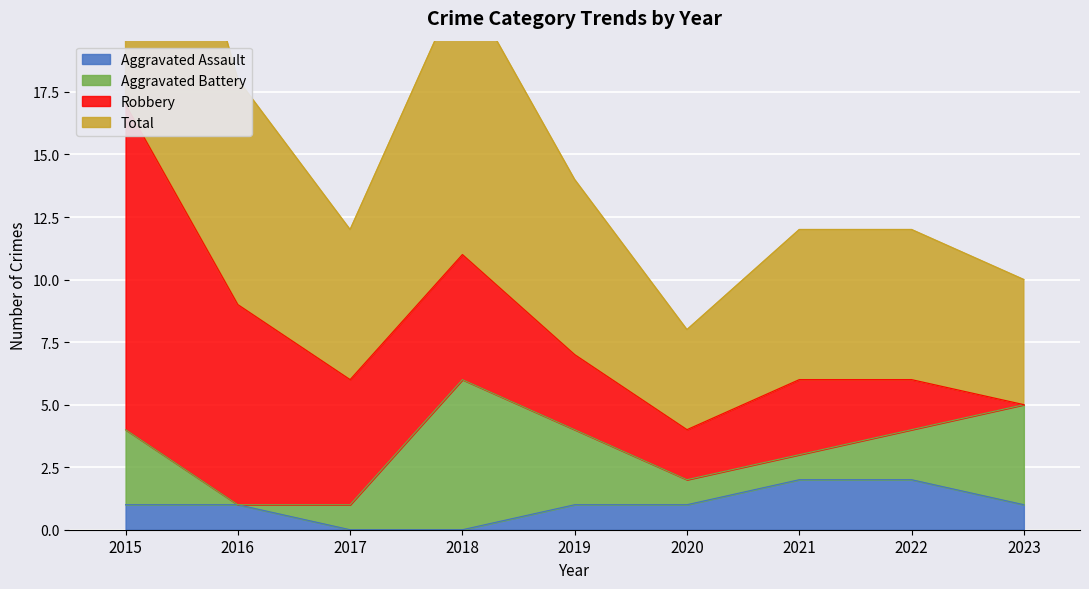

True or false: Aggravated Assault has a value of 1 at 2016.

True